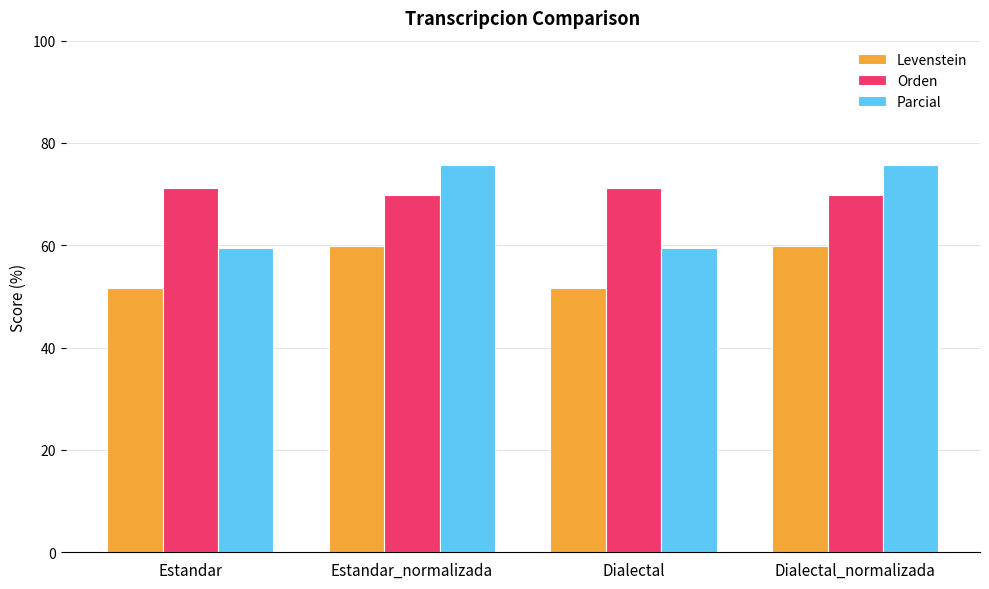

Rank the series at Estandar_normalizada from lowest to highest value.

Levenstein, Orden, Parcial